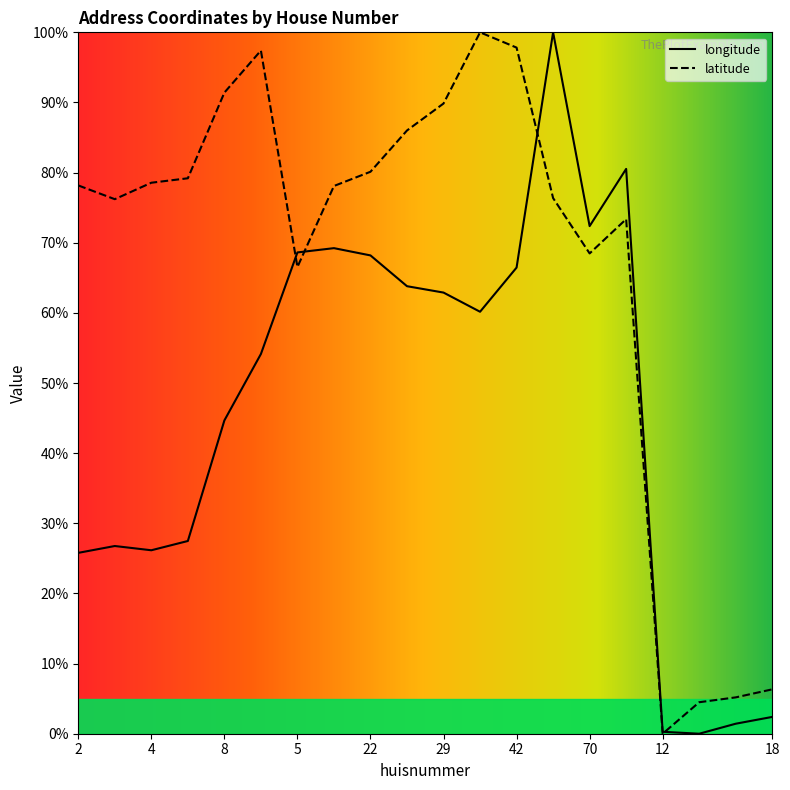

How many interior local valleys does the longitude series have?

4